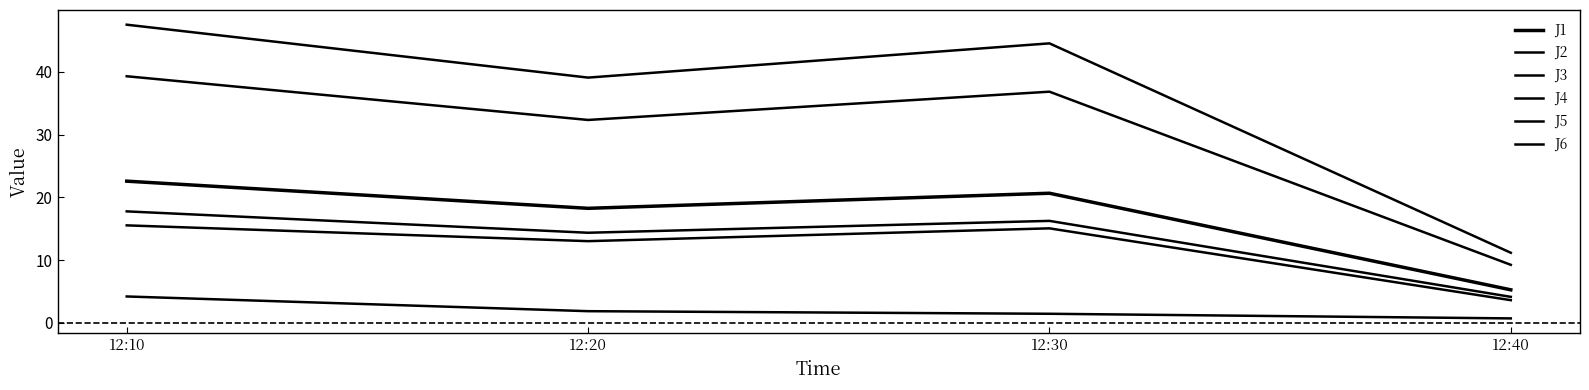

True or false: J4 has more than 1 points higher than both neighbors.

False